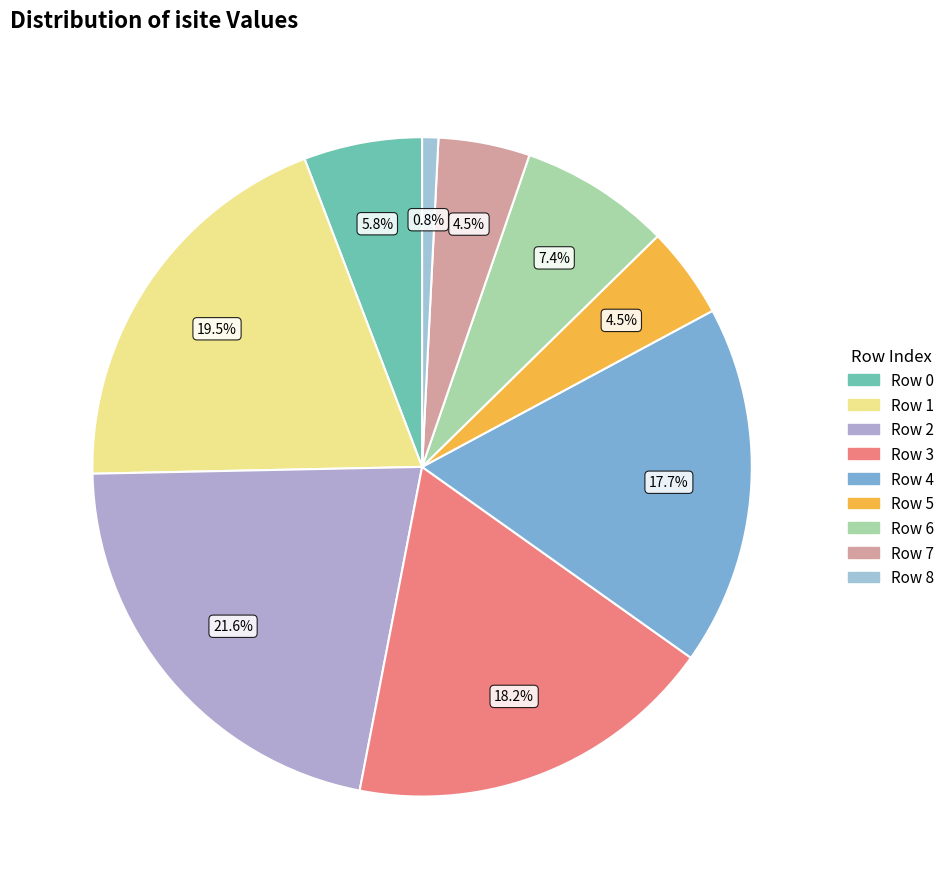

To the nearest percent, what is the average slice percentage?

11%